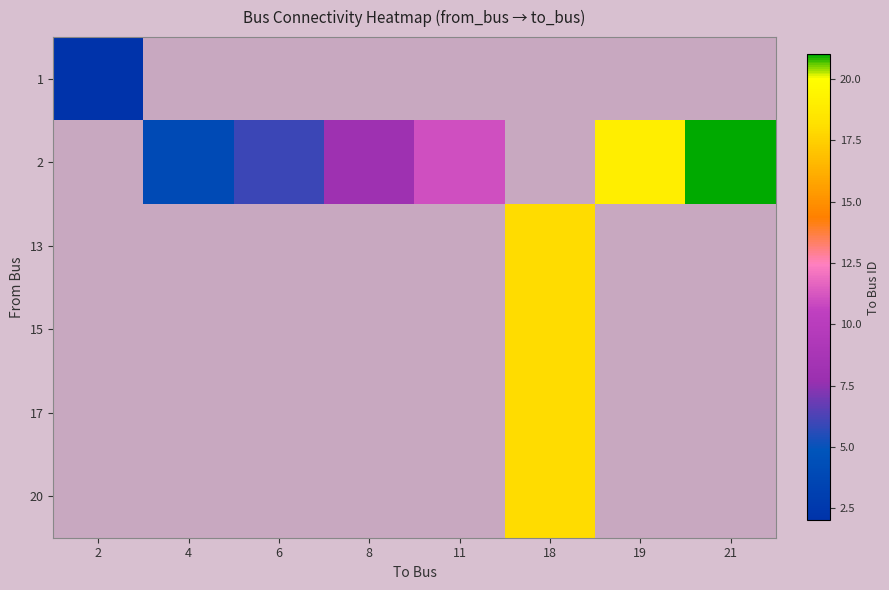

What is the total value across all series at 21?

21